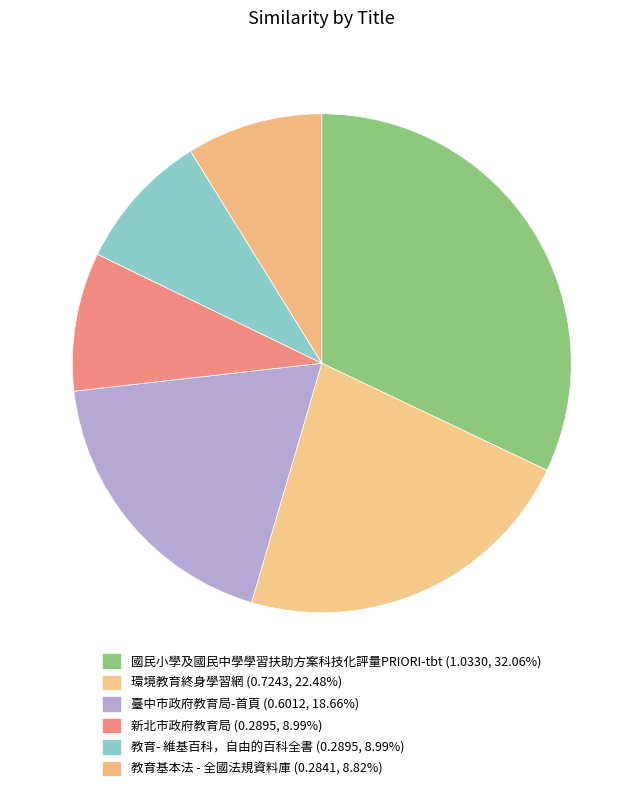

What percentage is the 臺中市政府教育局-首頁 slice, to the nearest percent?

19%